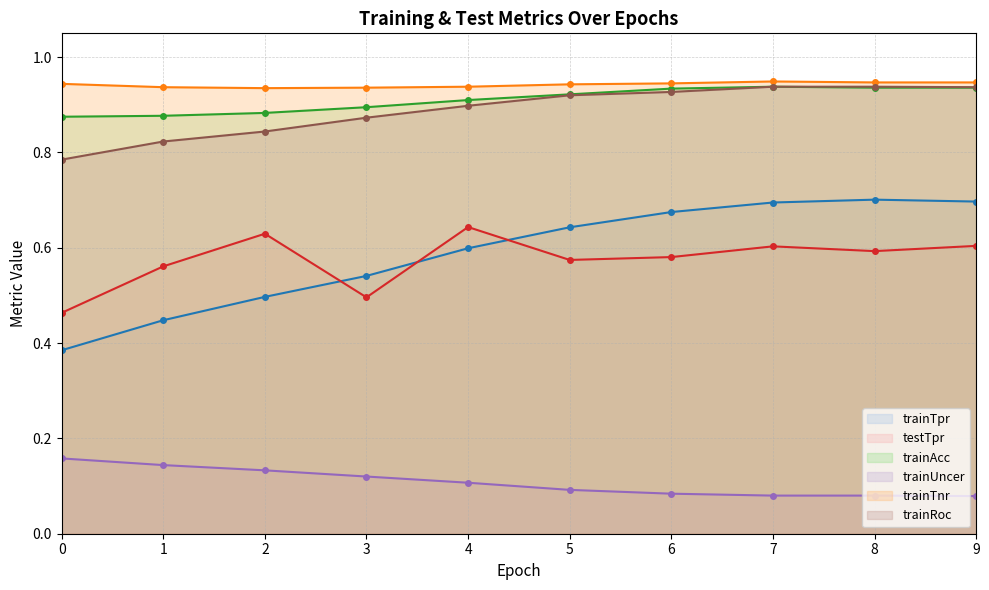

Which series changed the most between 4 and 6?

trainTpr